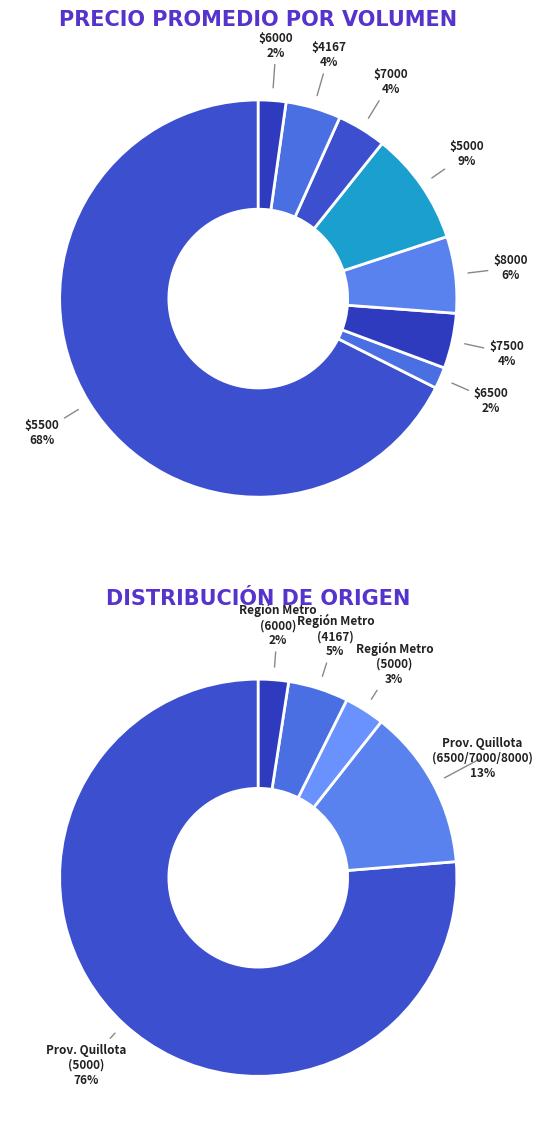

Is 70 the majority of the pie?

No